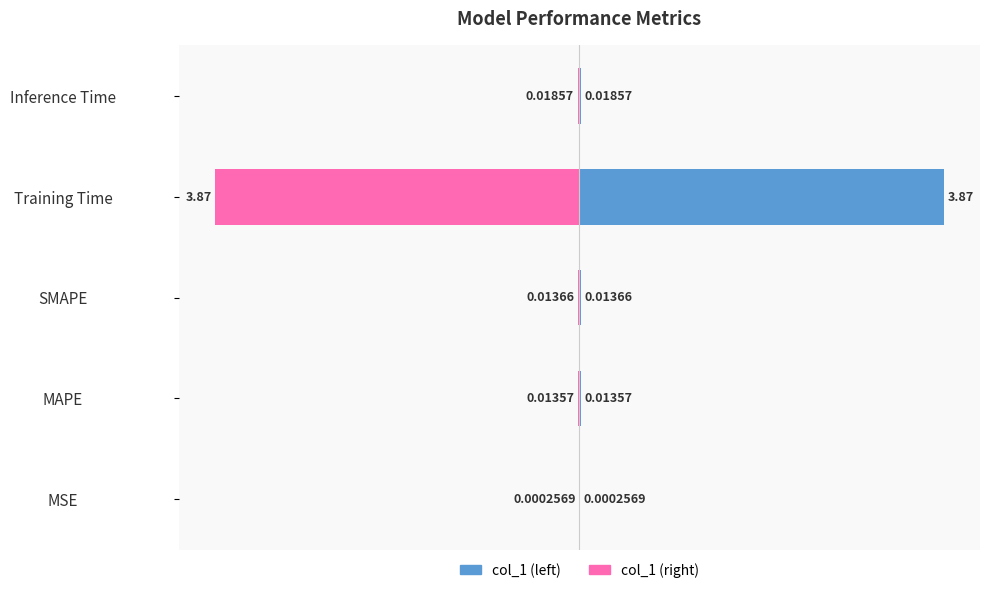

True or false: col_1 (mirror) has a value of -0.0 at Inference Time.

True